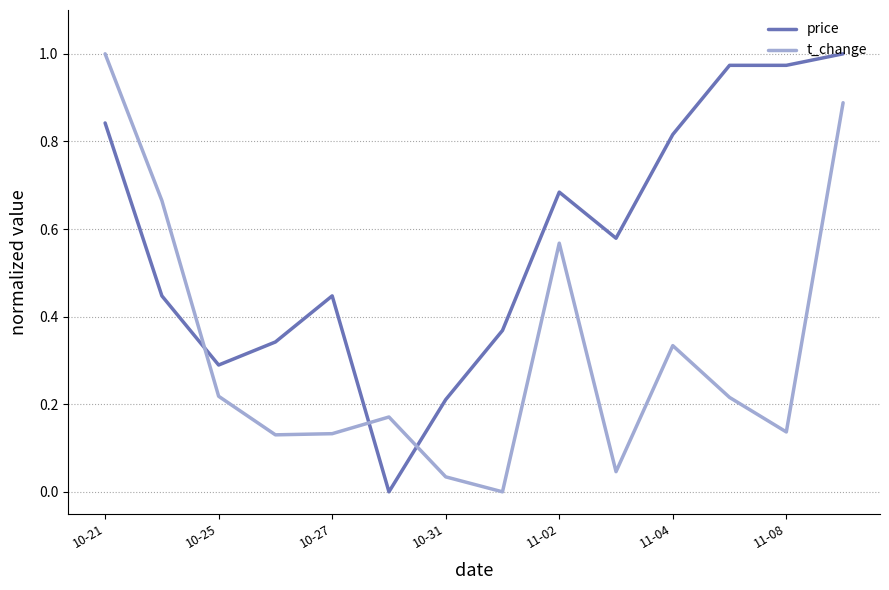

Which series has the largest total across all categories?

price